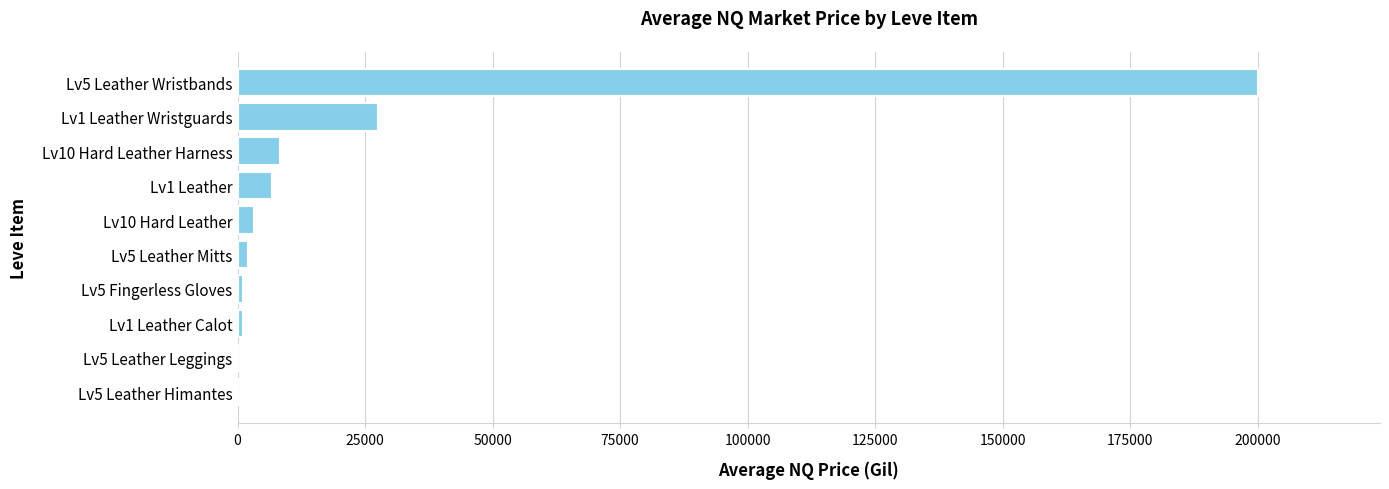

Are the bars horizontal?

Yes